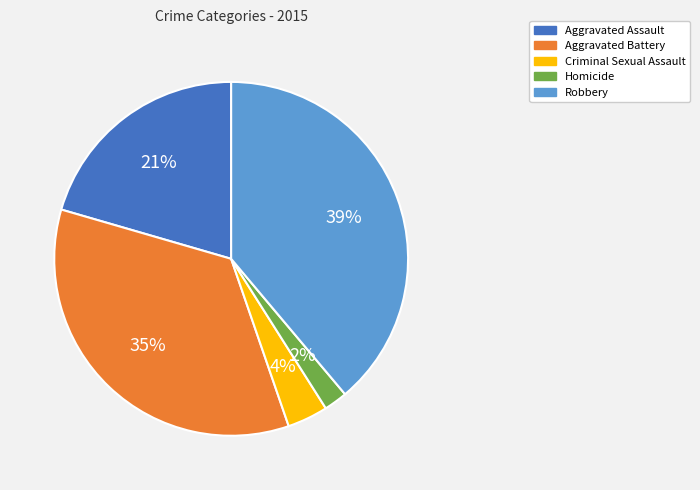

Which has a higher value, Homicide or Aggravated Assault?

Aggravated Assault